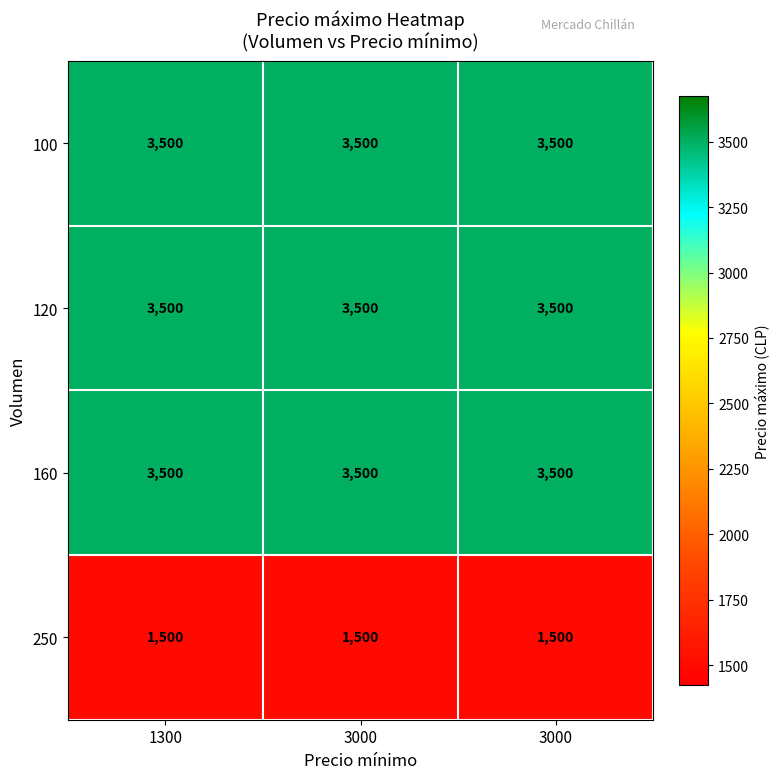

How many data points does each series have?

3